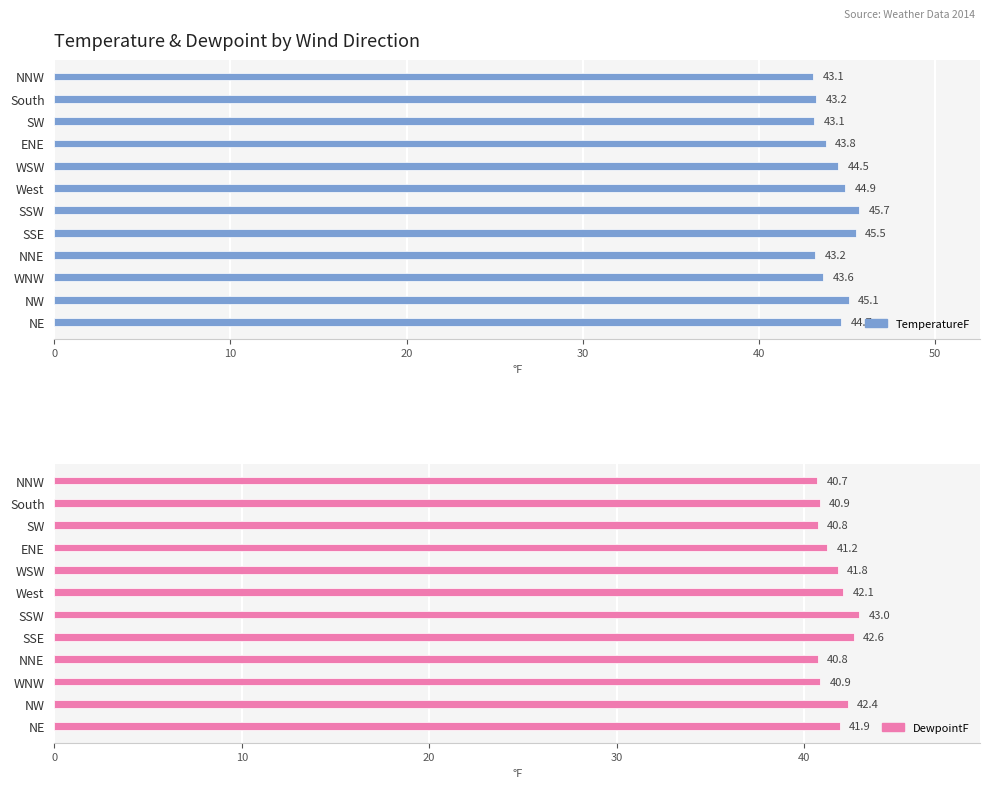

Between WNW and West, which series saw the biggest shift?

TemperatureF